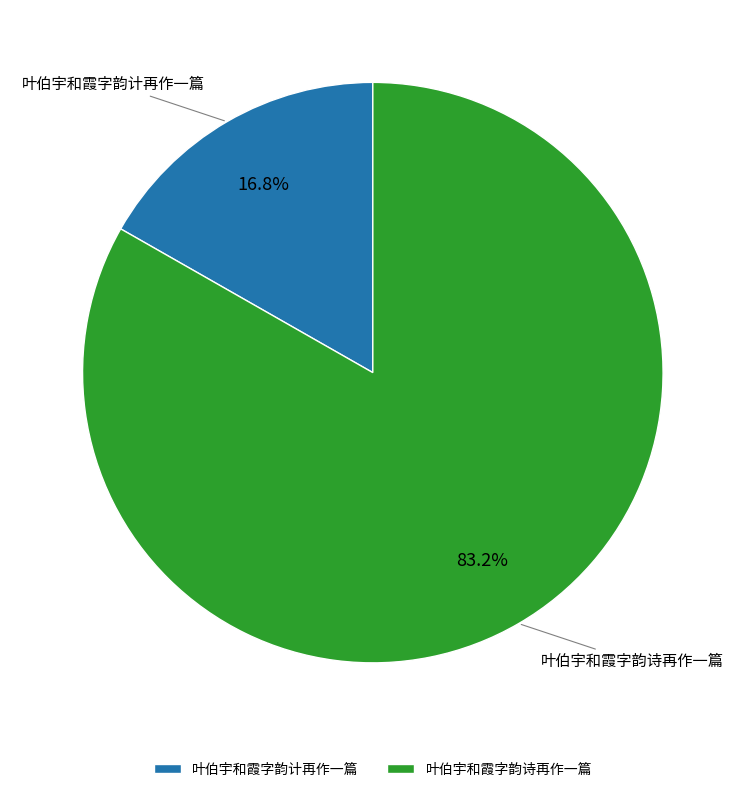

Rank the categories by value from lowest to highest.

叶伯宇和霞字韵计再作一篇, 叶伯宇和霞字韵诗再作一篇